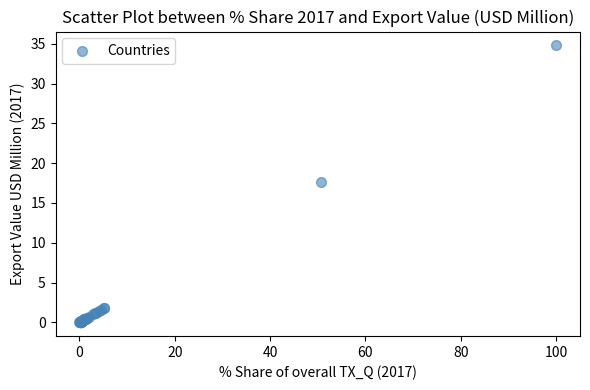

What Y value in the scatter plot is closest to 17?

17.6